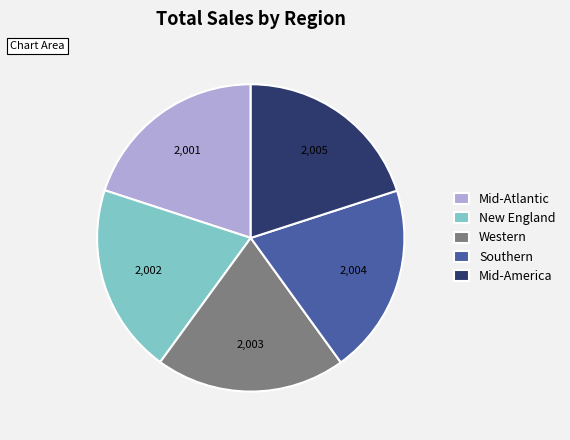

Does Mid-Atlantic represent more than half of the total?

No